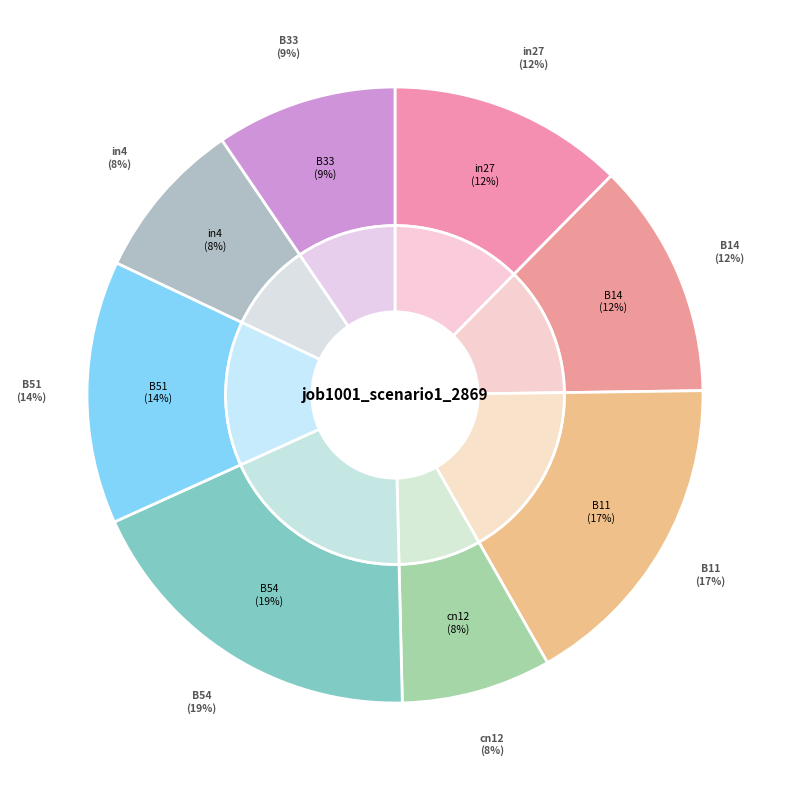

Is there any slice that represents more than half of the pie?

No